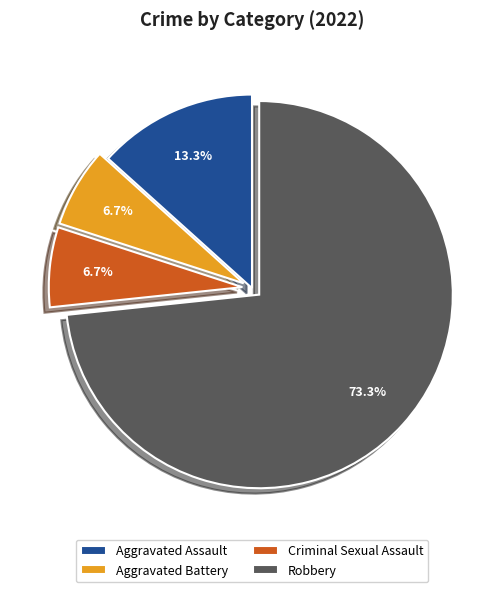

How many segments does this pie chart have?

4